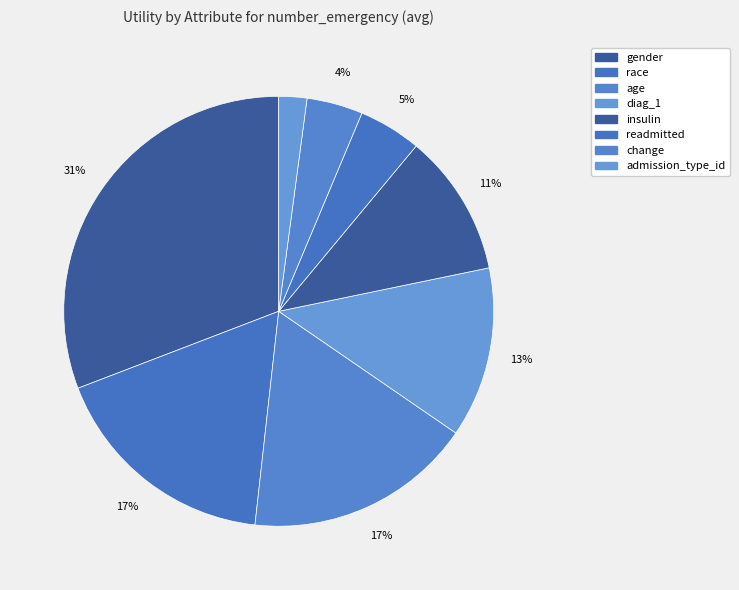

Count the number of slices in the pie.

8